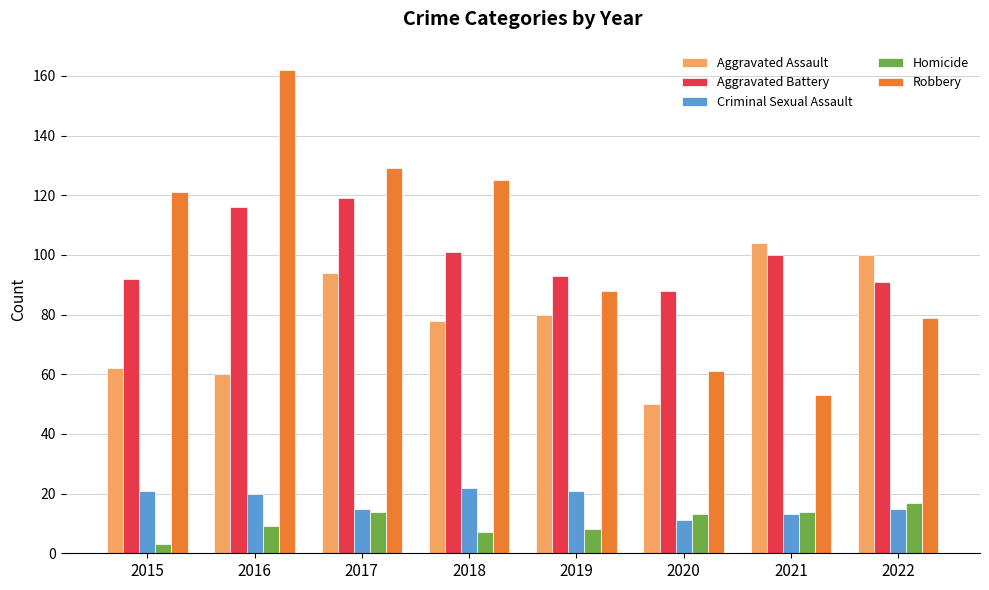

The value of Criminal Sexual Assault at 2021 is 22. True or false?

False